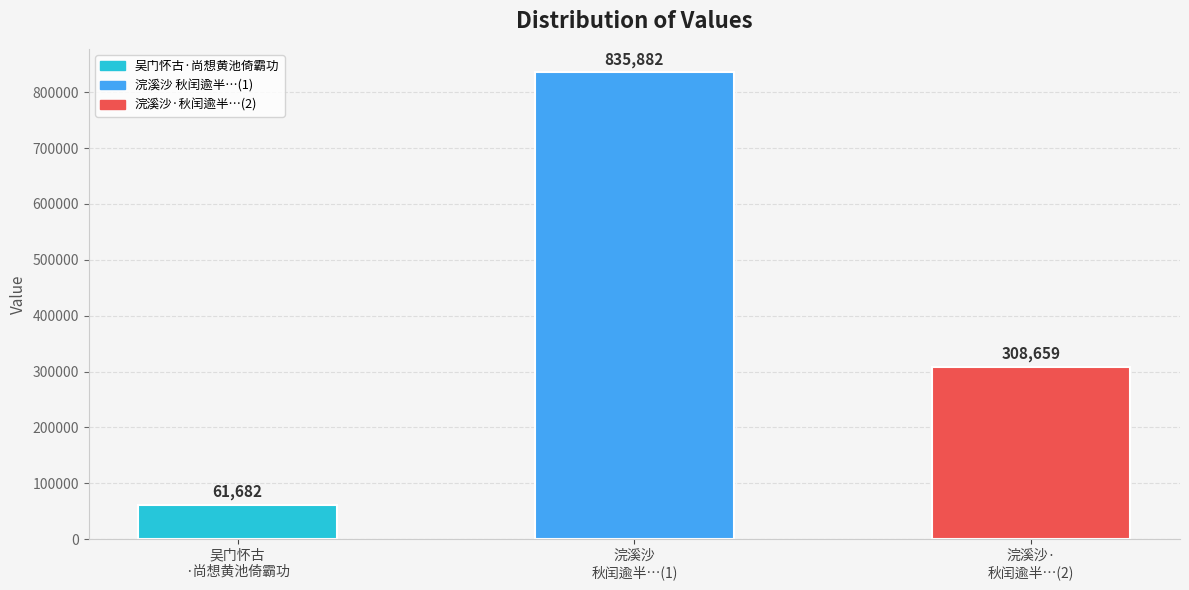

Reading right to left, transcribe all the data shown in this chart.

浣溪沙·
秋闰逾半…(2)=308659	浣溪沙
秋闰逾半…(1)=835882	吴门怀古
·尚想黄池倚霸功=61682